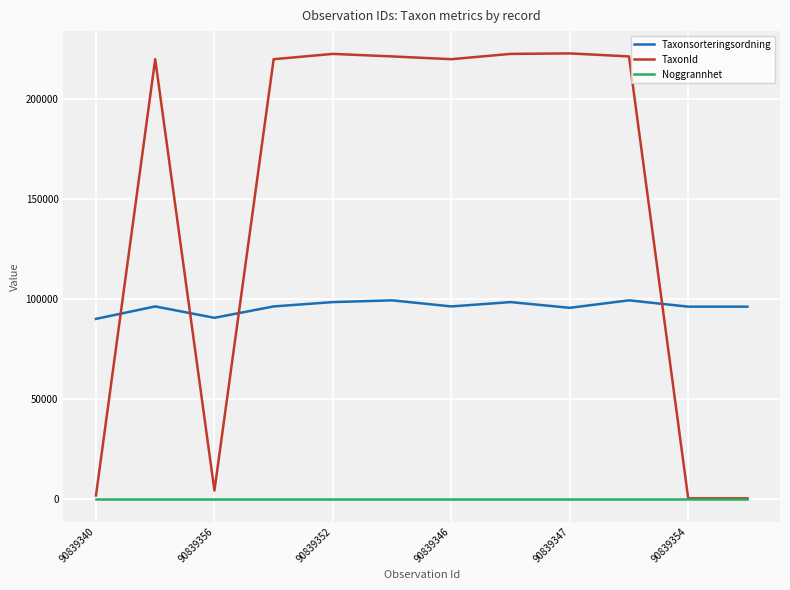

Which series has the largest total across all categories?

TaxonId